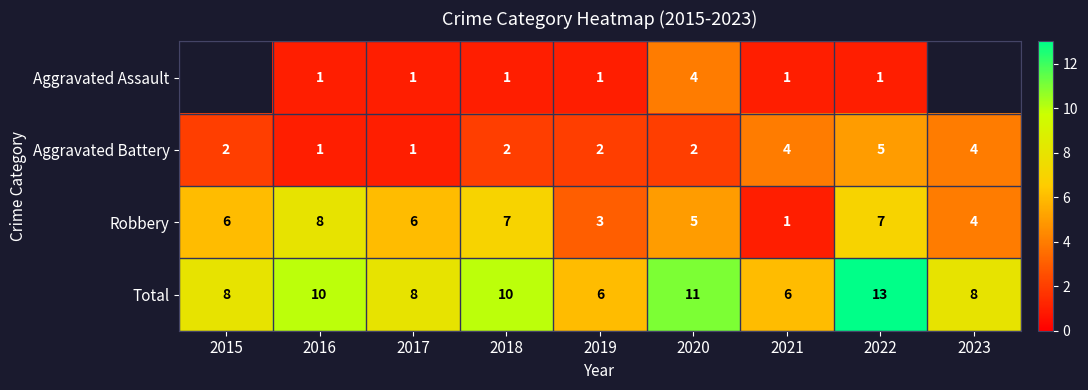

Which category has the highest value in the Robbery series?

2016